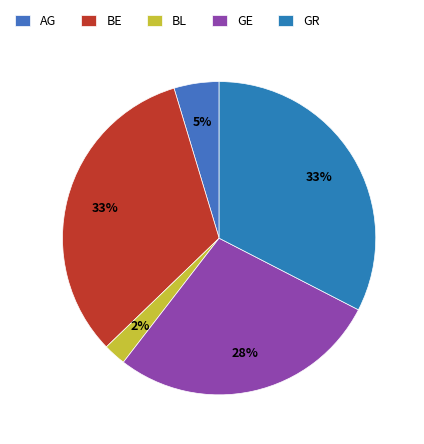

How many segments does this pie chart have?

5